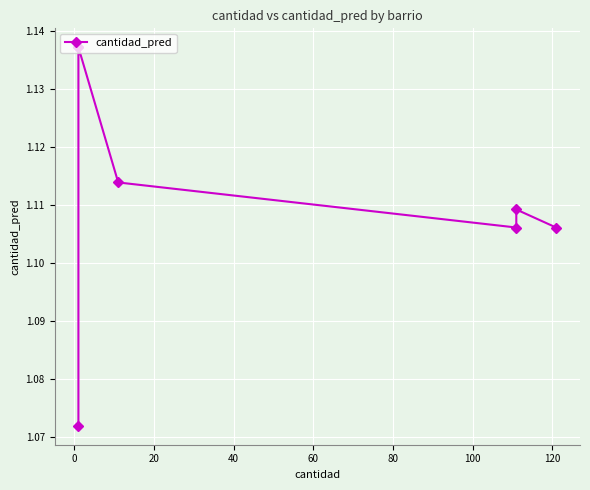

How many interior local valleys (lower than both neighbors) does the data have?

1